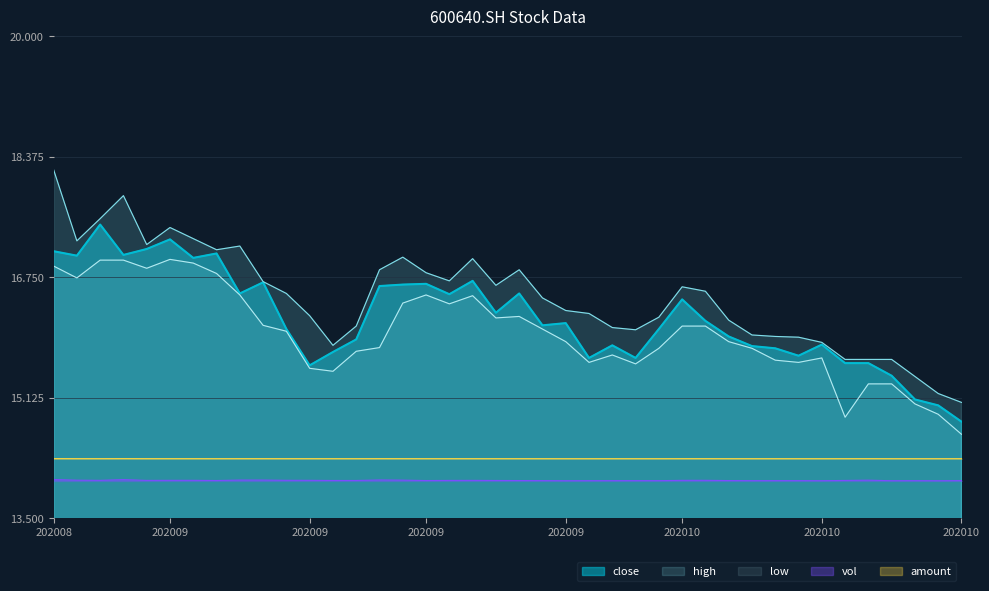

Is the value of low at 20200904 greater than the value of amount at 20200915?

Yes